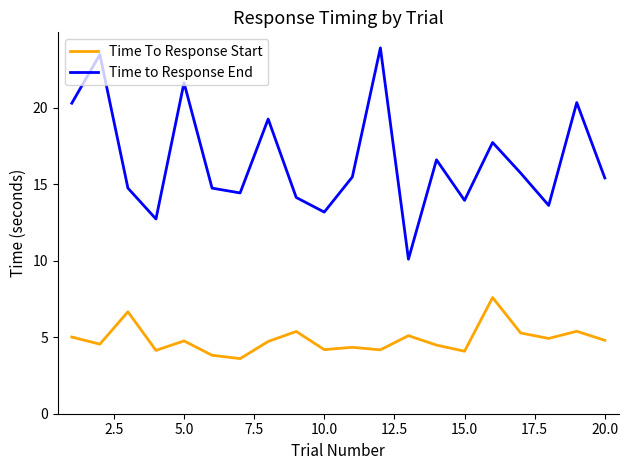

Which series has the largest range (max minus min)?

Time to Response End